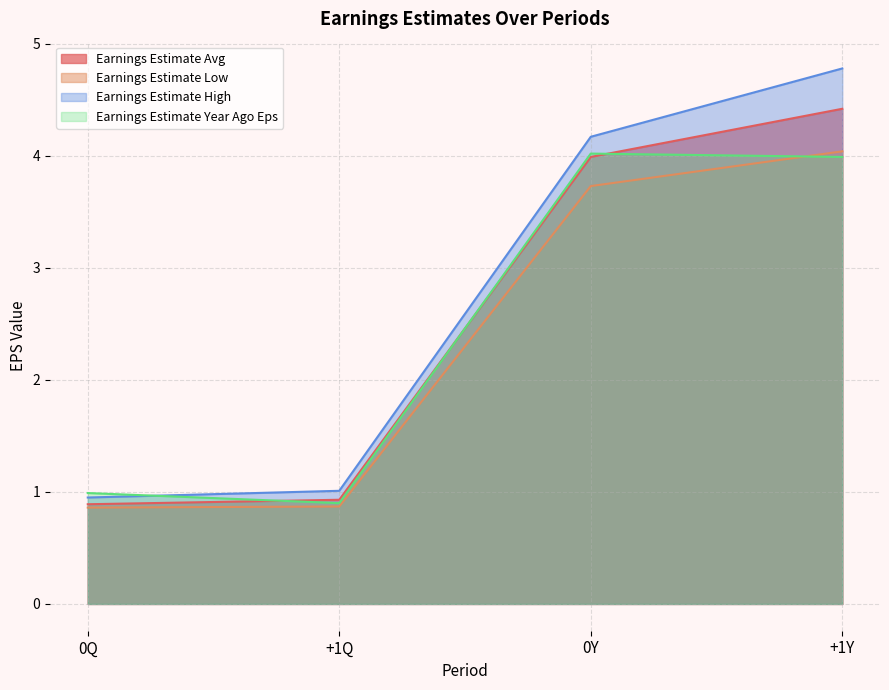

Between 0Y and +1Q, which is larger?

0Y